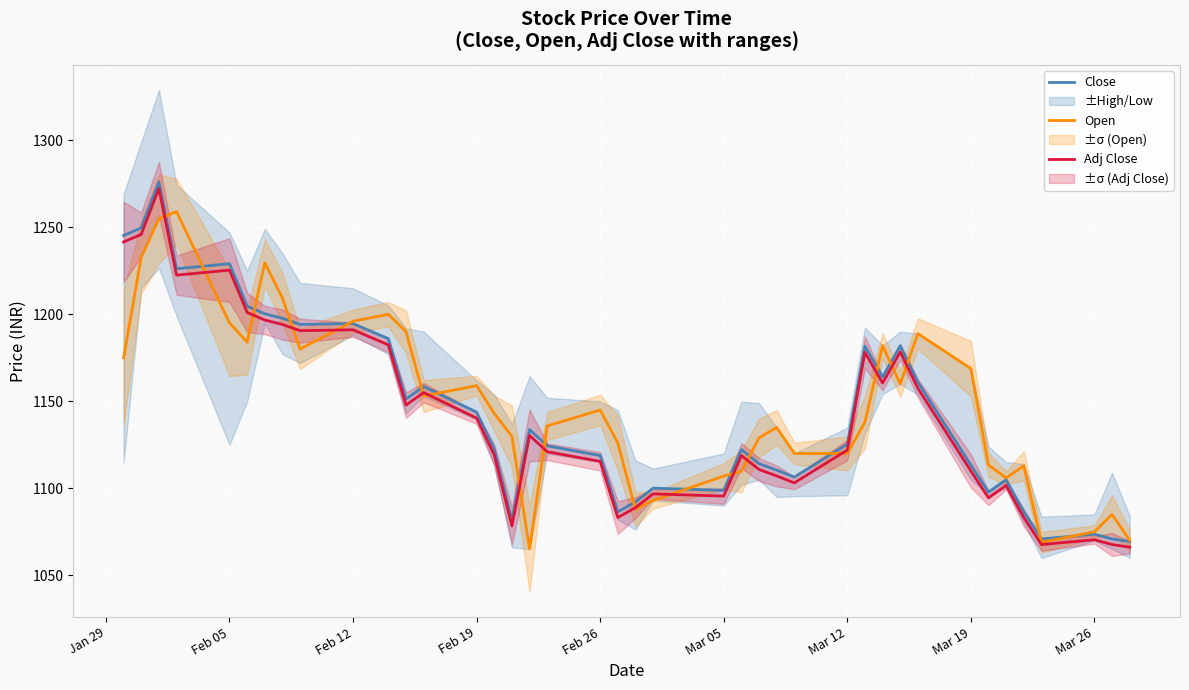

The value of Close at Feb 26 is 474.6. True or false?

False